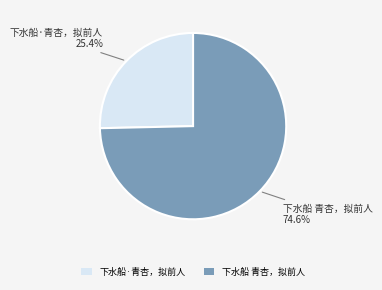

Which slice is the largest?

下水船 青杏，拟前人